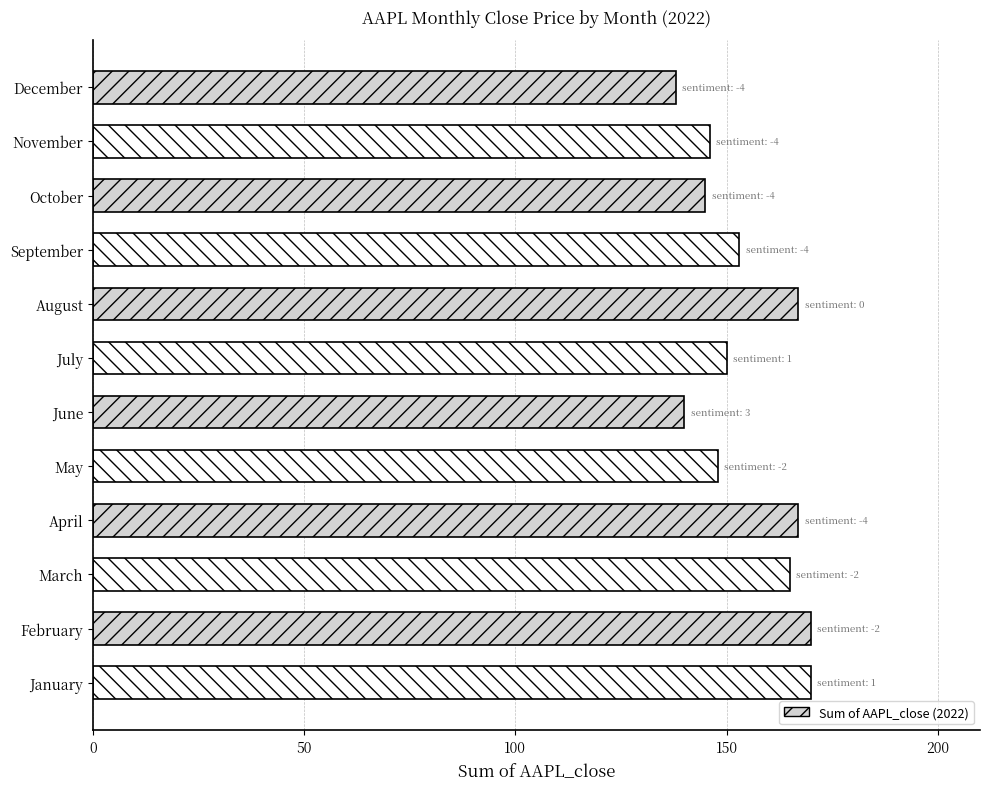

Reading bottom to top, transcribe all the data shown in this chart.

170	170	165	167	148	140	150	167	153	145	146	138